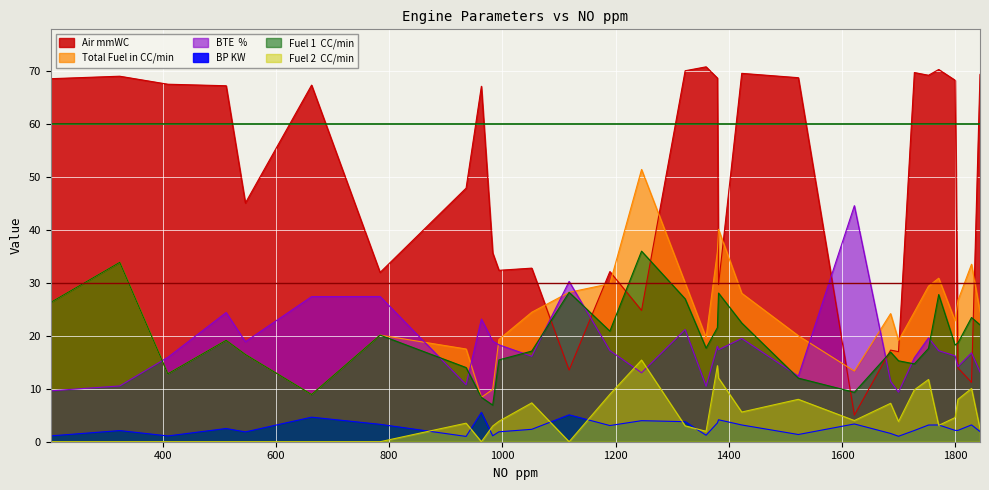

At how many categories does at least one series exceed 28?

28